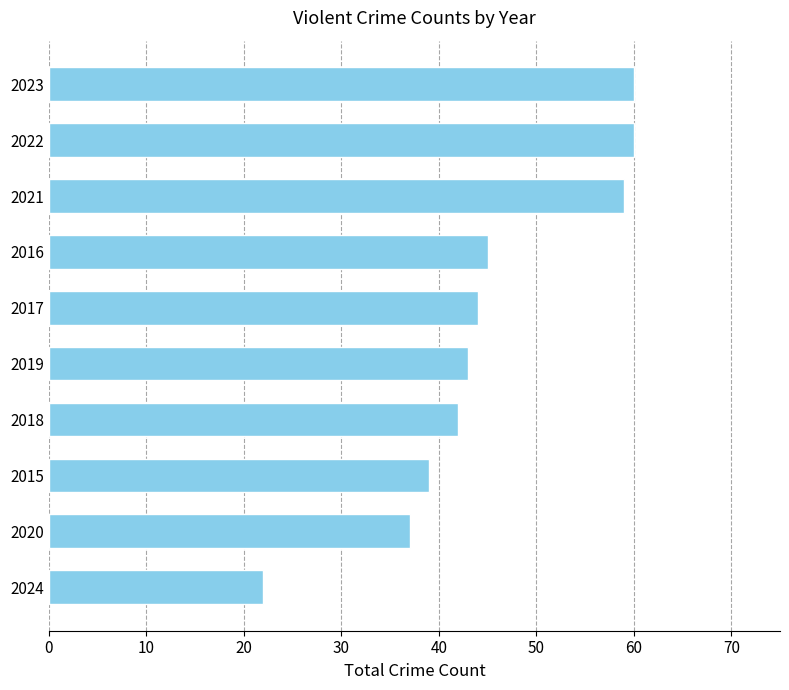

Approximately how many times larger is the value at 2021 compared to 2017?

1.3